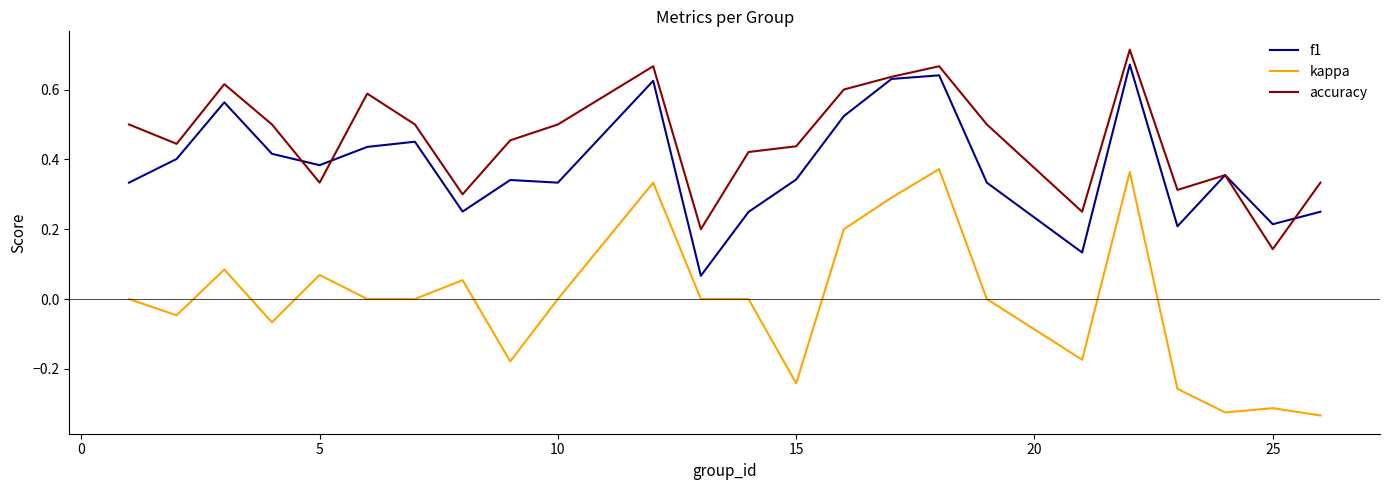

How many lines are shown in the chart?

3